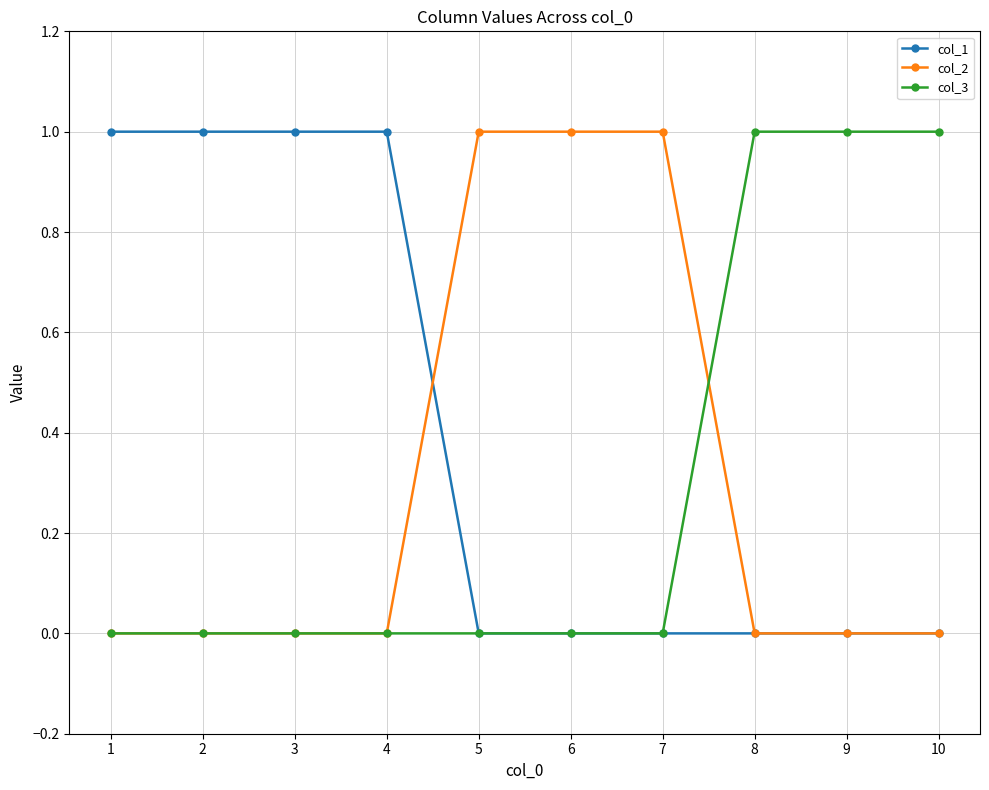

Reading left to right, extract all data points from this chart.

col_1: 1	1	1	1	0	0	0	0	0	0
col_2: 0	0	0	0	1	1	1	0	0	0
col_3: 0	0	0	0	0	0	0	1	1	1